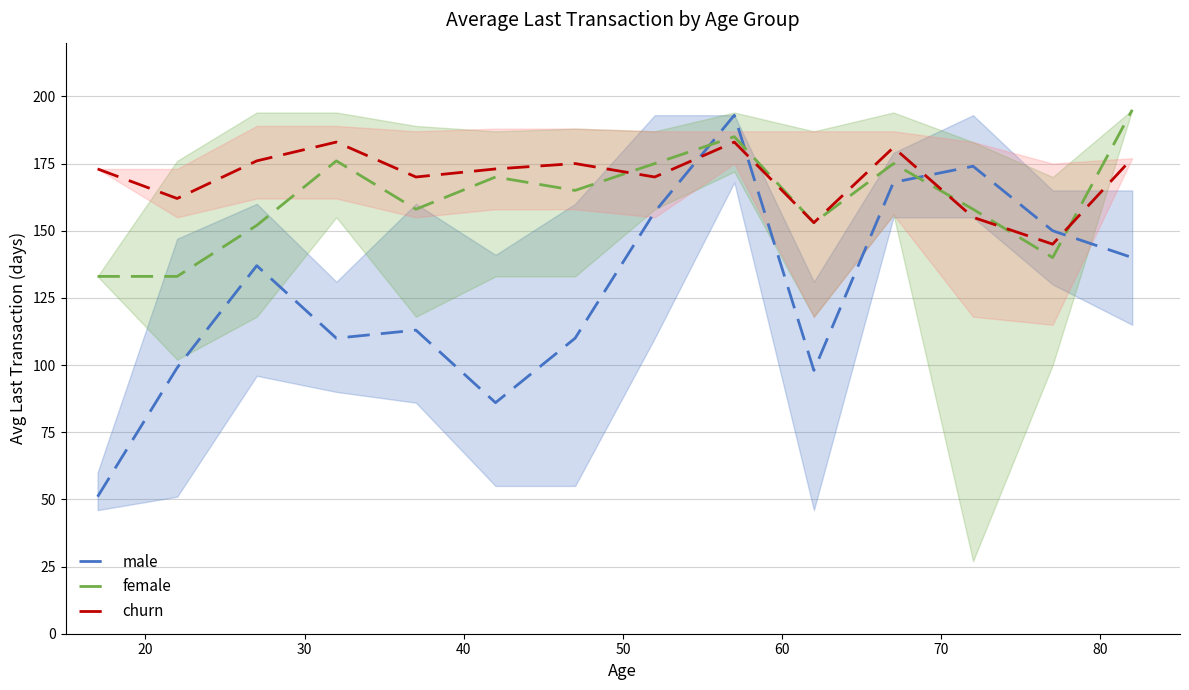

What is the highest value of the male series?

193